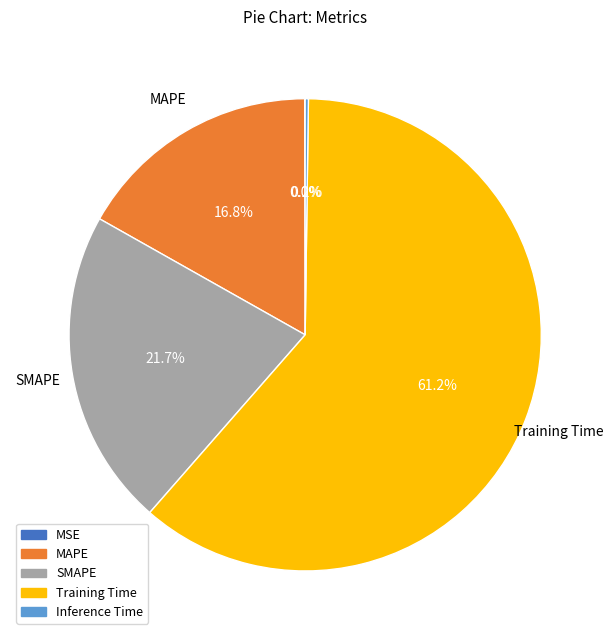

Is there a majority slice in this chart?

Yes